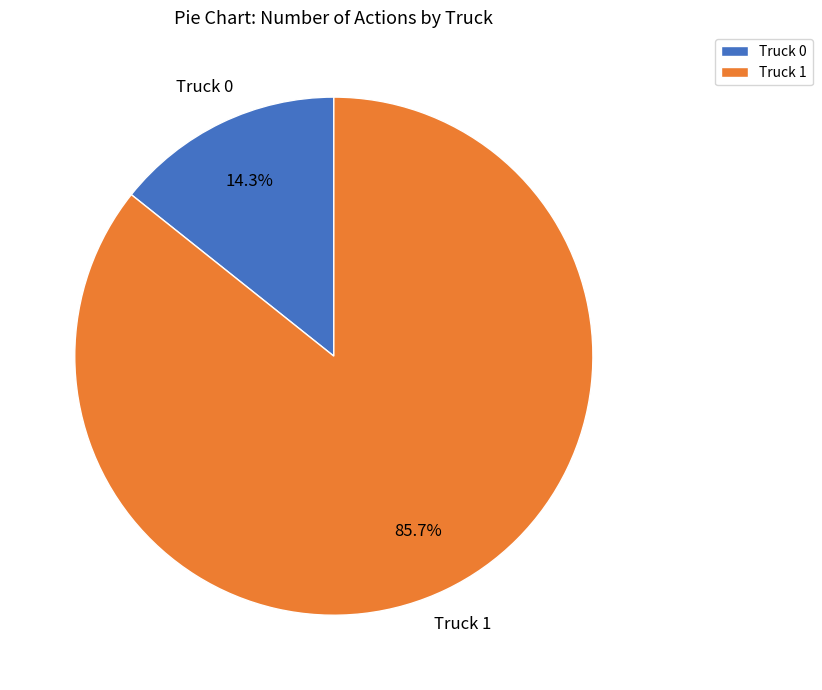

What is the smallest slice in the pie chart?

Truck 0